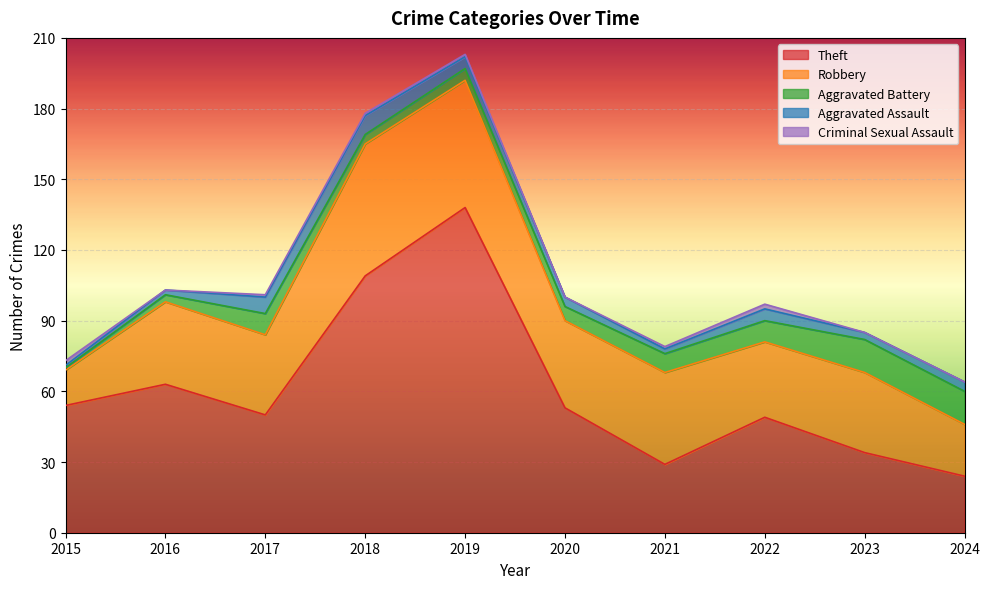

What is the value of the Robbery point at the 3rd from the left?

34